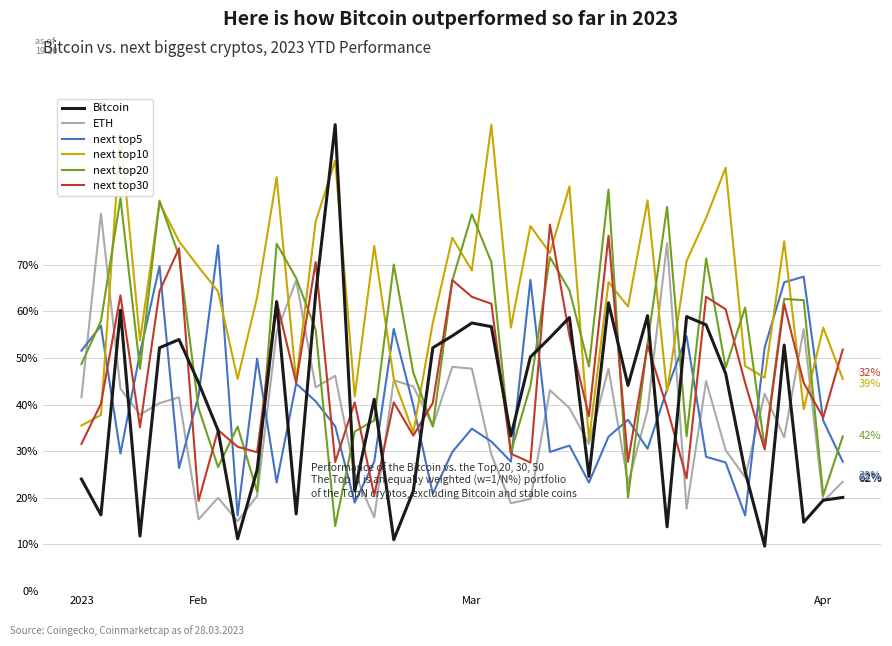

Which series has the largest total across all categories?

next top10